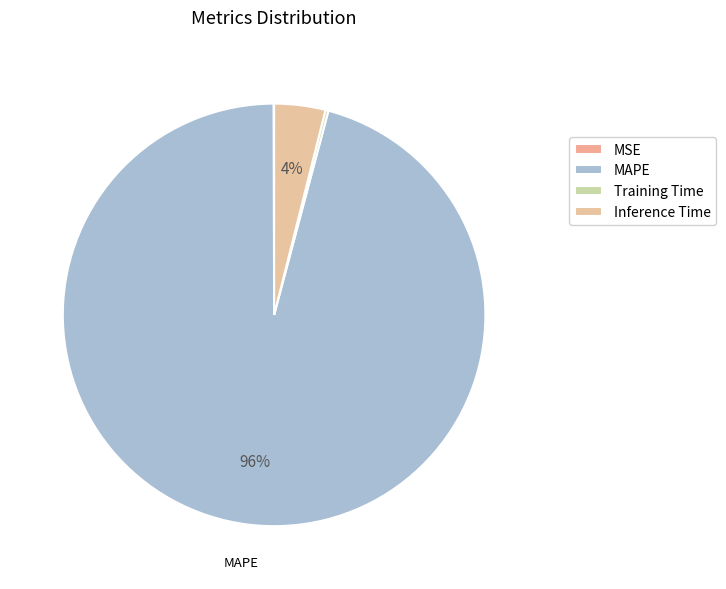

To the nearest percent, what is the average slice percentage?

25%